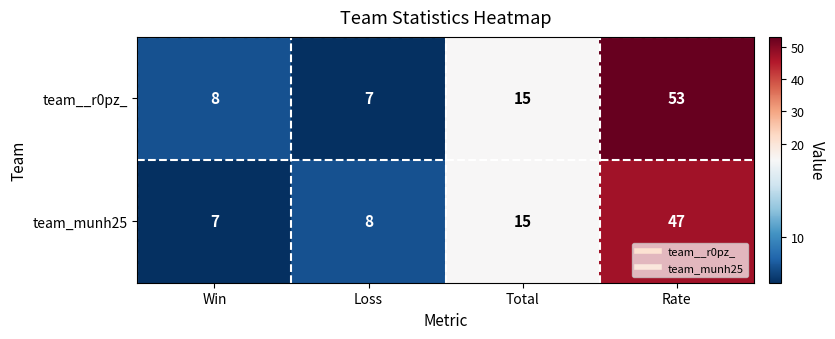

The team__r0pz_ series shows 53 at Rate. True or false?

True